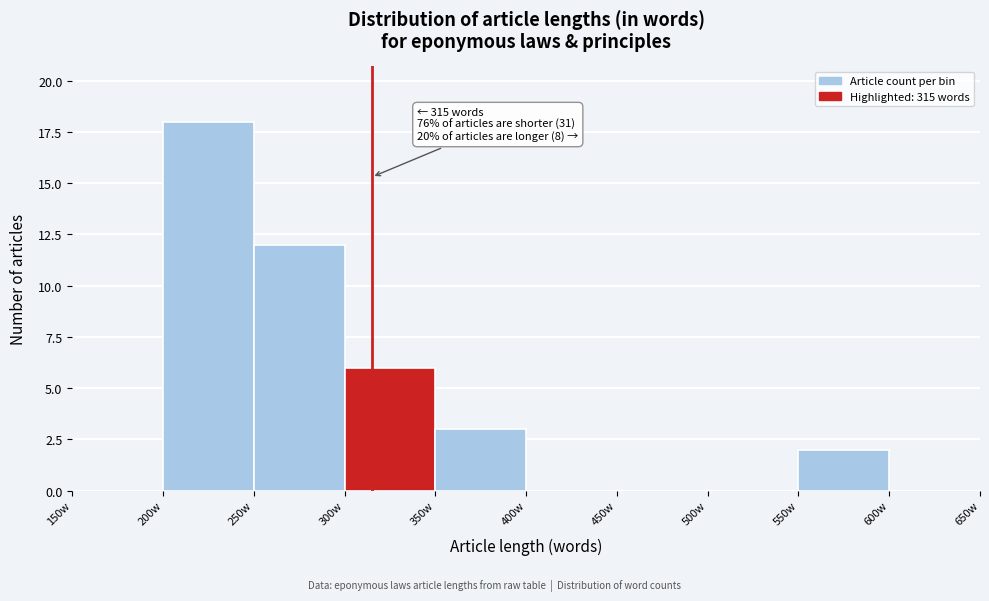

Which range on the x-axis has the tallest bar?

200 to 250